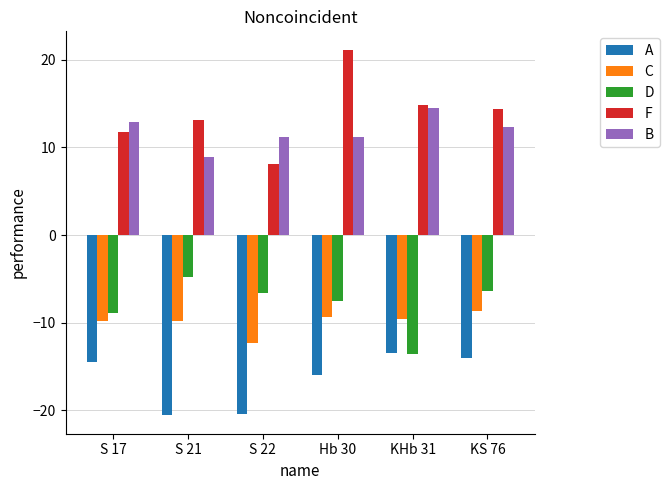

What is the label of the 2nd bar from the right?

KHb 31